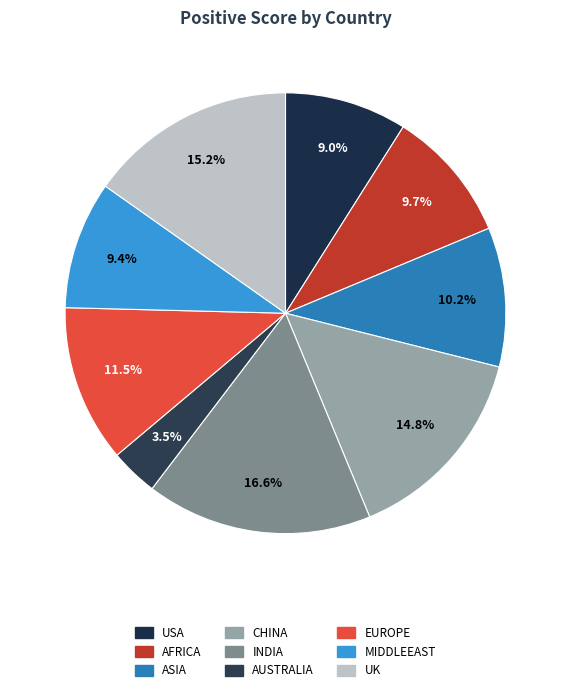

How many segments does this pie chart have?

9